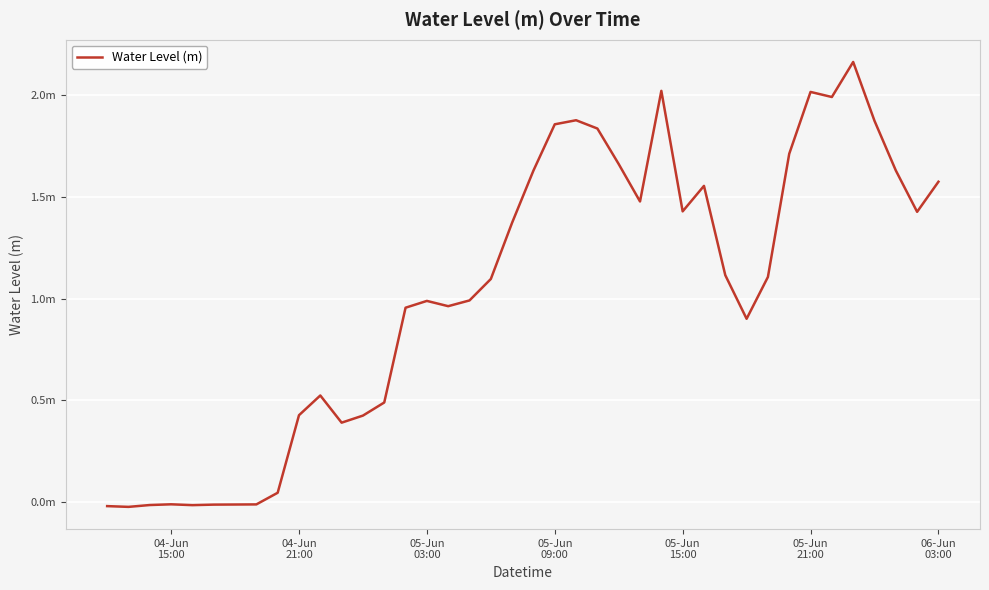

Does the chart have visible grid lines?

Yes